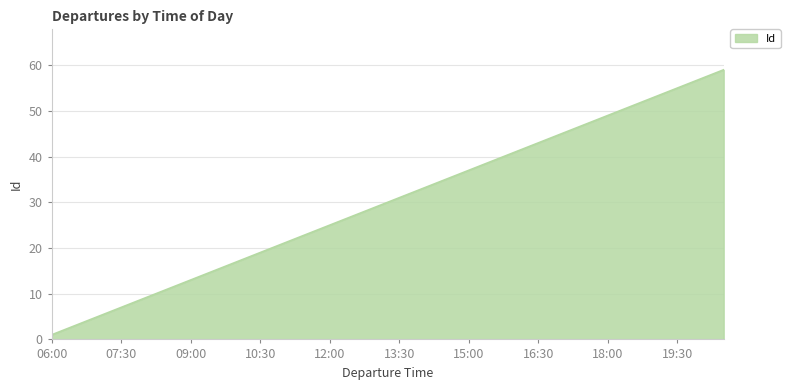

What is the greatest value displayed?

59